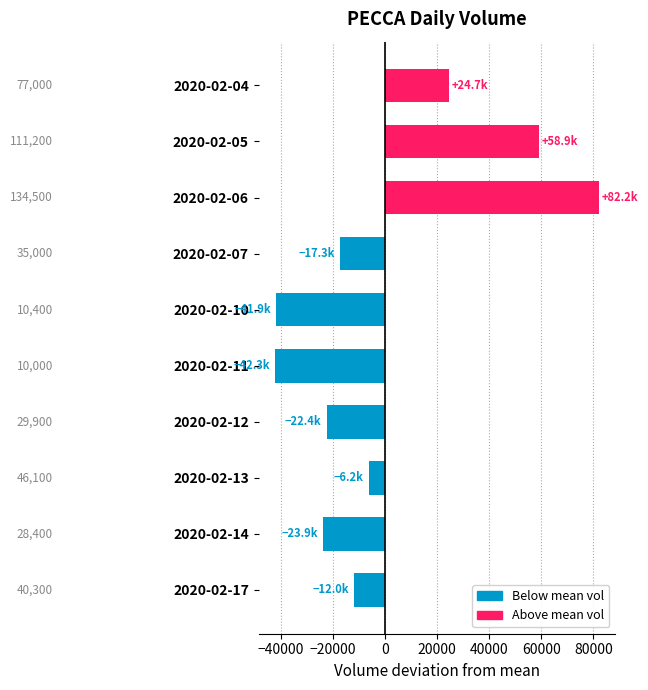

Does the chart contain any negative values?

Yes